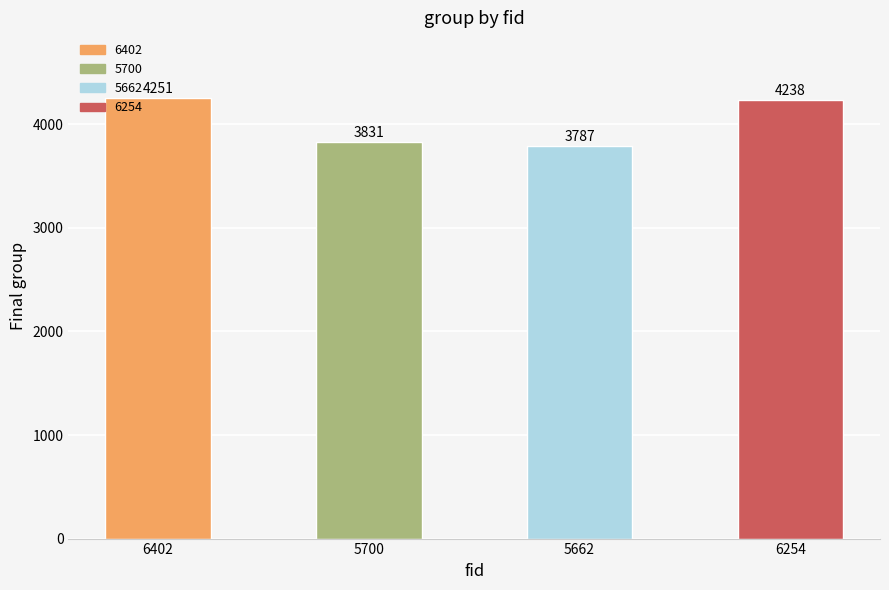

How many bars are there in total?

4